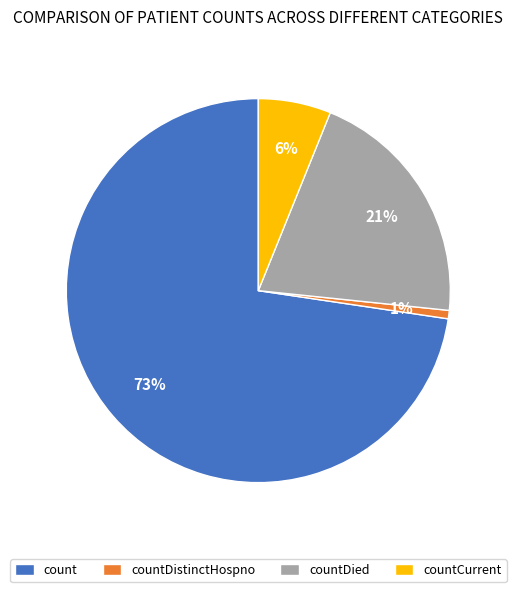

Between countDied and count, which is larger?

count